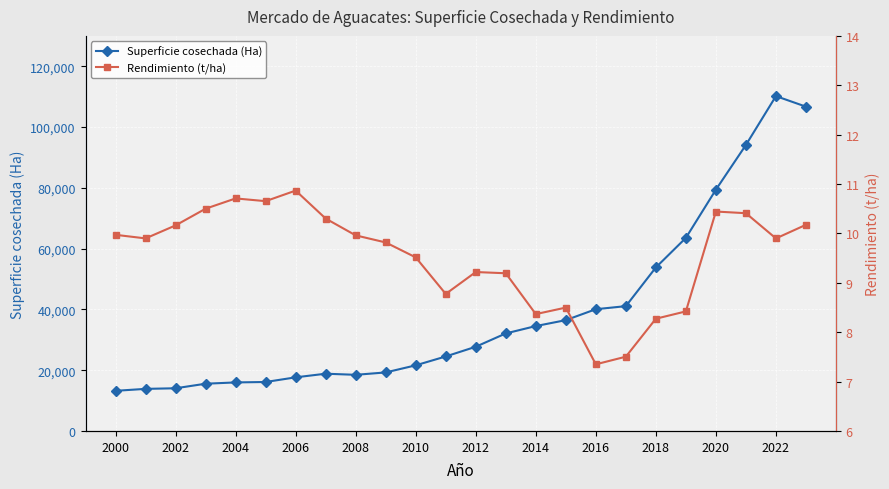

True or false: Superficie cosechada (Ha) and Rendimiento (t/ha) cross at least once.

False